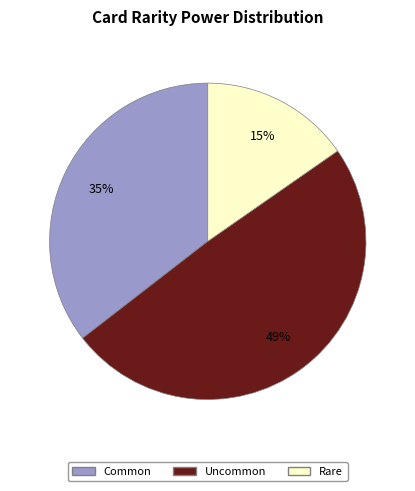

How many slices are in this pie chart?

3